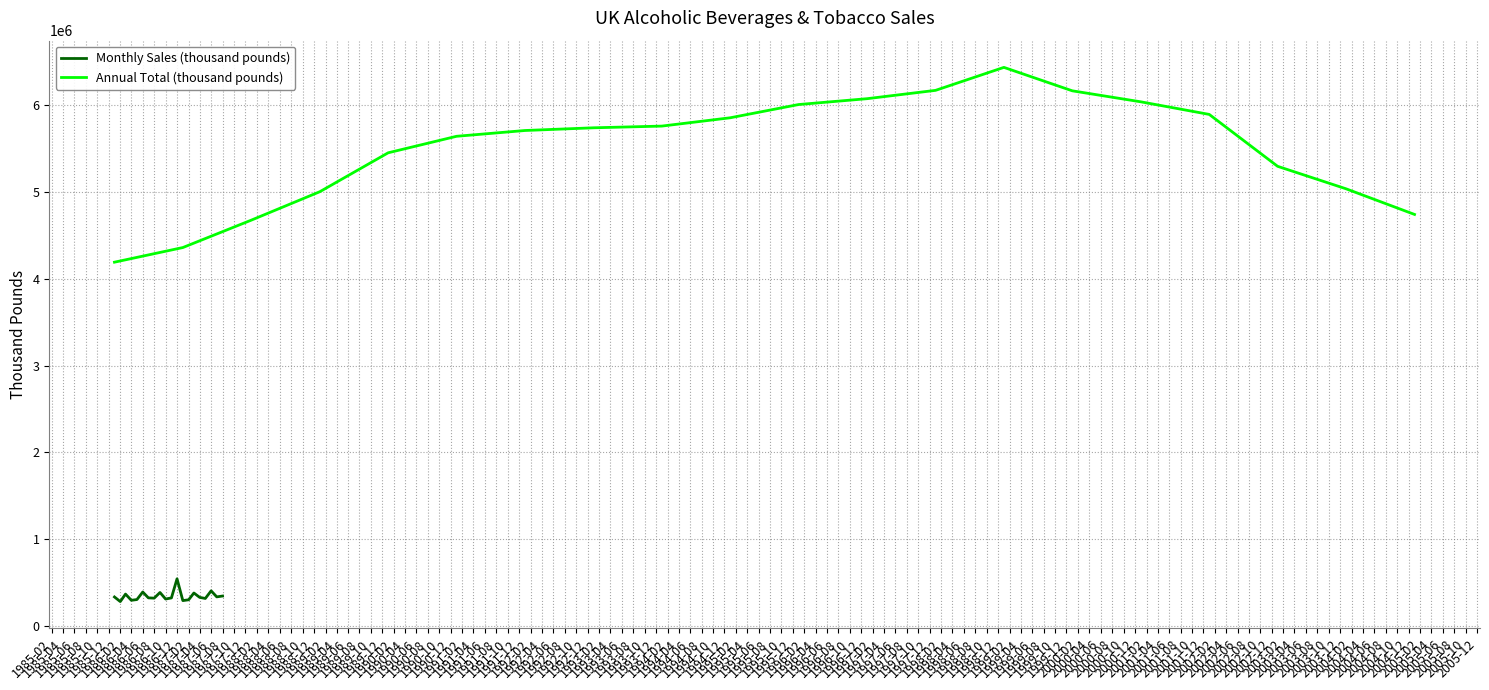

What value does the Monthly Sales (thousand pounds) series have at 1987-04, to the nearest 50?

330200